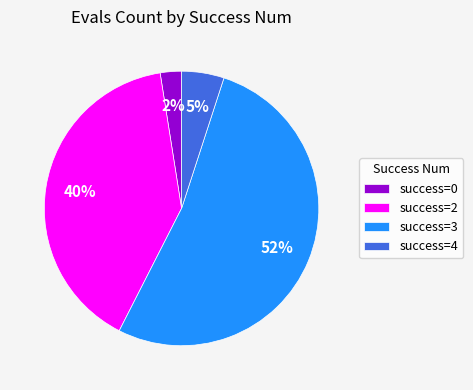

Is success=3 the majority of the pie?

Yes